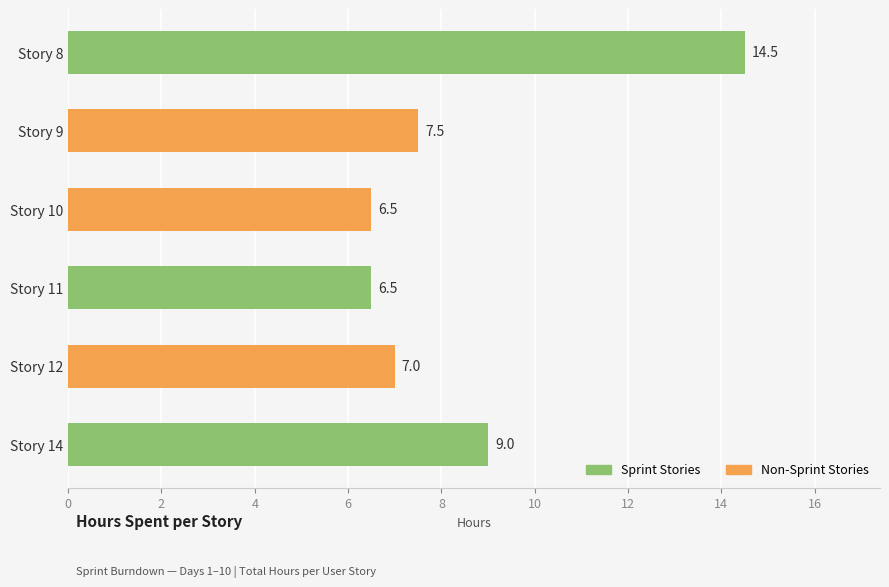

How many series are shown in this chart?

1